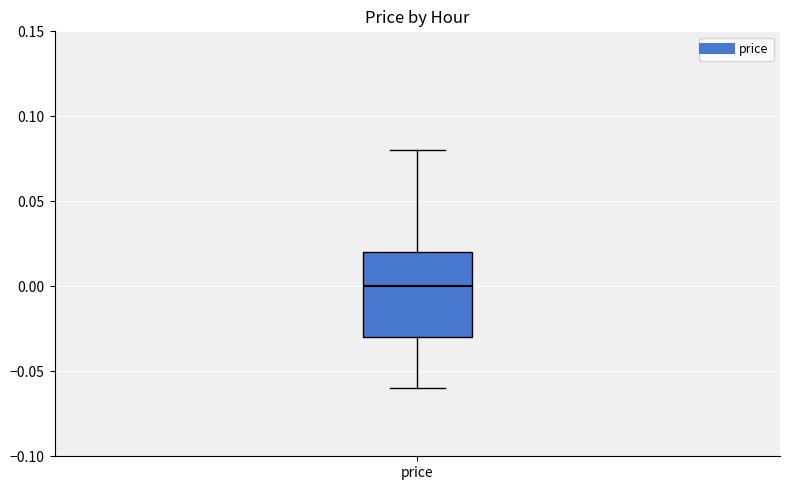

Transcribe this box plot: give where the median line is, the range the box spans, and where the two whiskers end, as read against the y-axis. The values are not printed on the chart, so give them approximately, as read against the axis.

median 0.00, box -0.03 to 0.02, whiskers -0.06 to 0.08